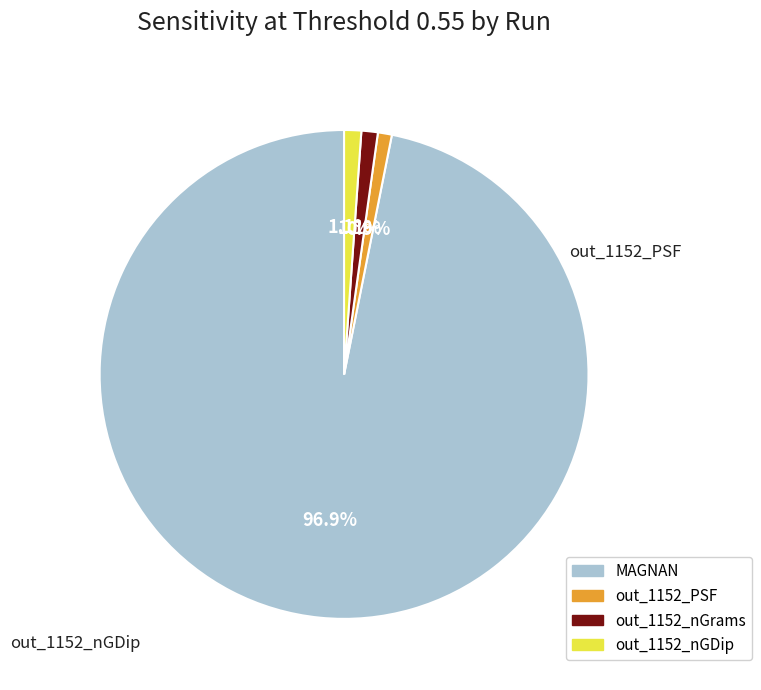

To the nearest percent, what percentage of the pie is out_1152_PSF?

1%